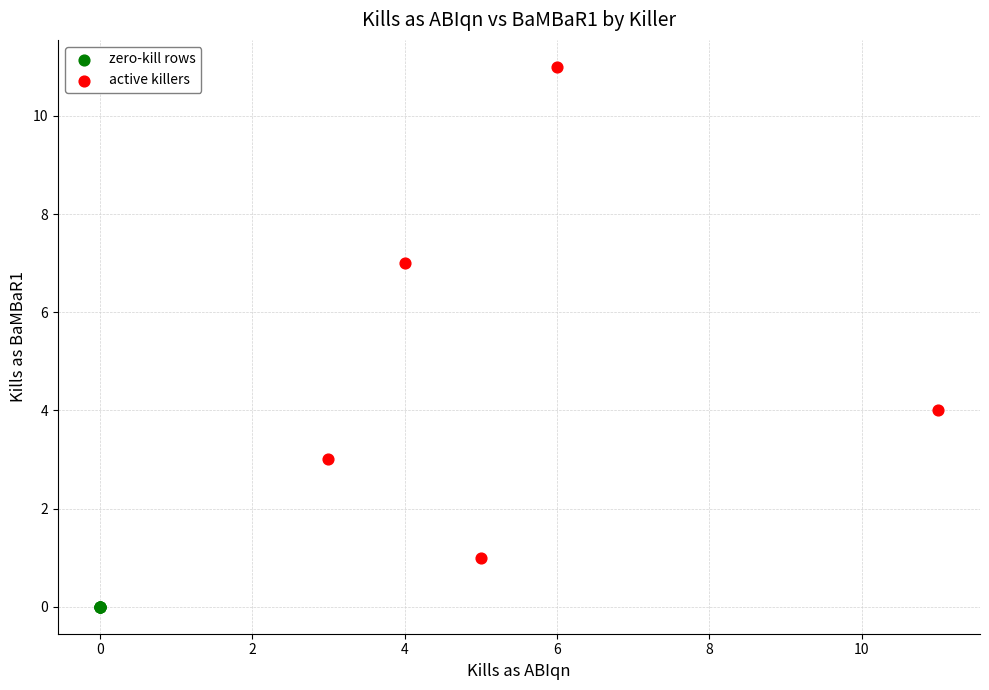

Which series reaches the minimum Y coordinate?

zero-kill rows